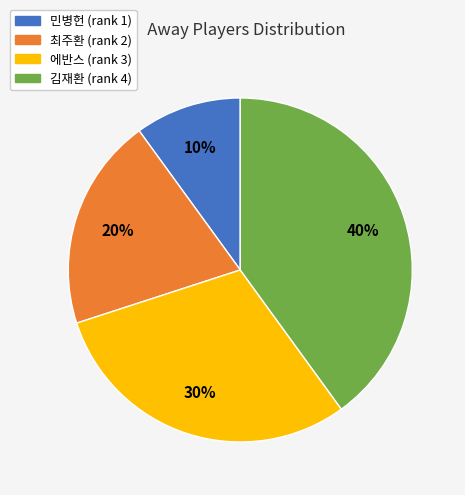

To the nearest percent, what is the difference between the largest and smallest slice percentages?

30%